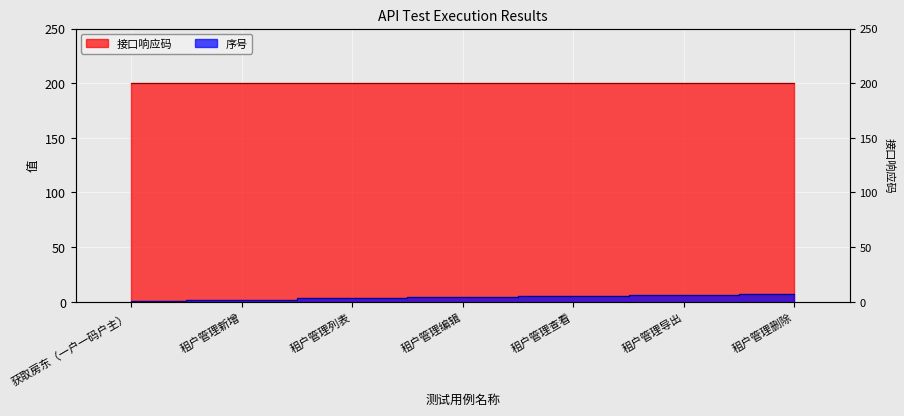

Count the number of values greater than 4.

3